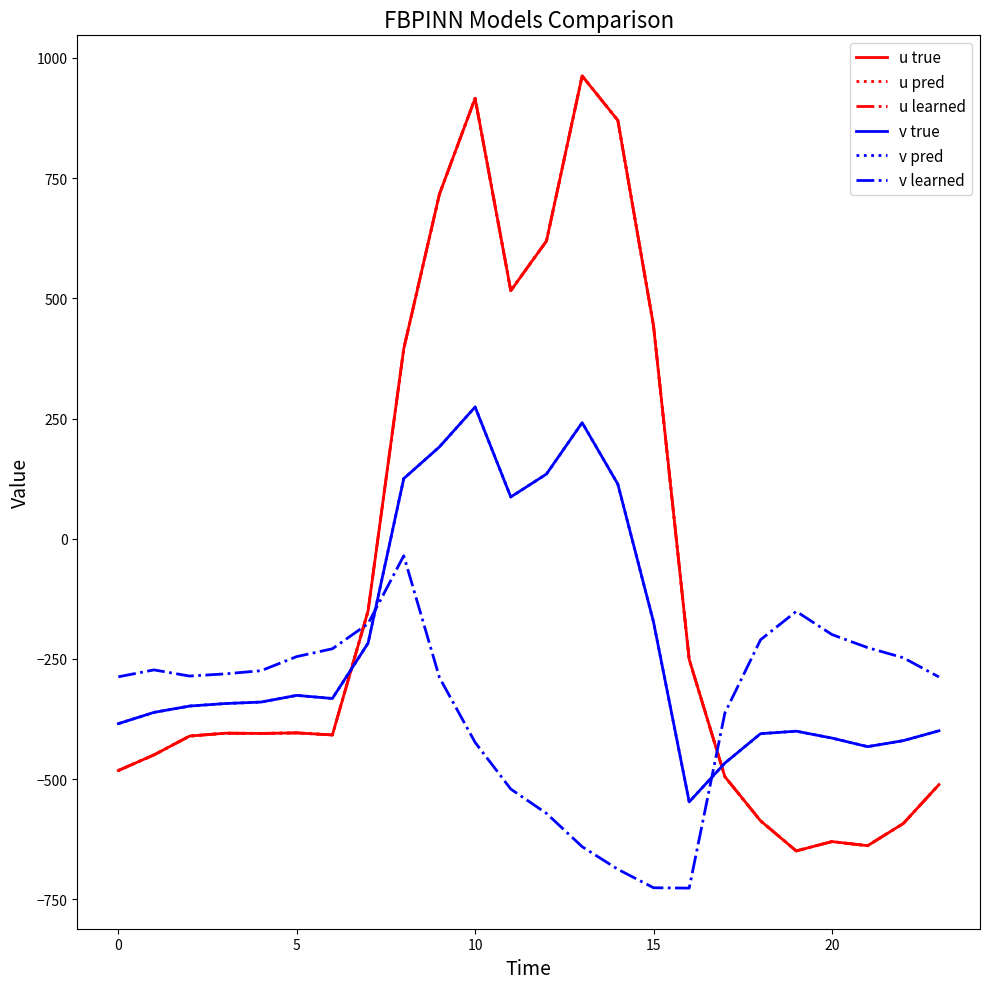

Which category has the highest value across all series?

13